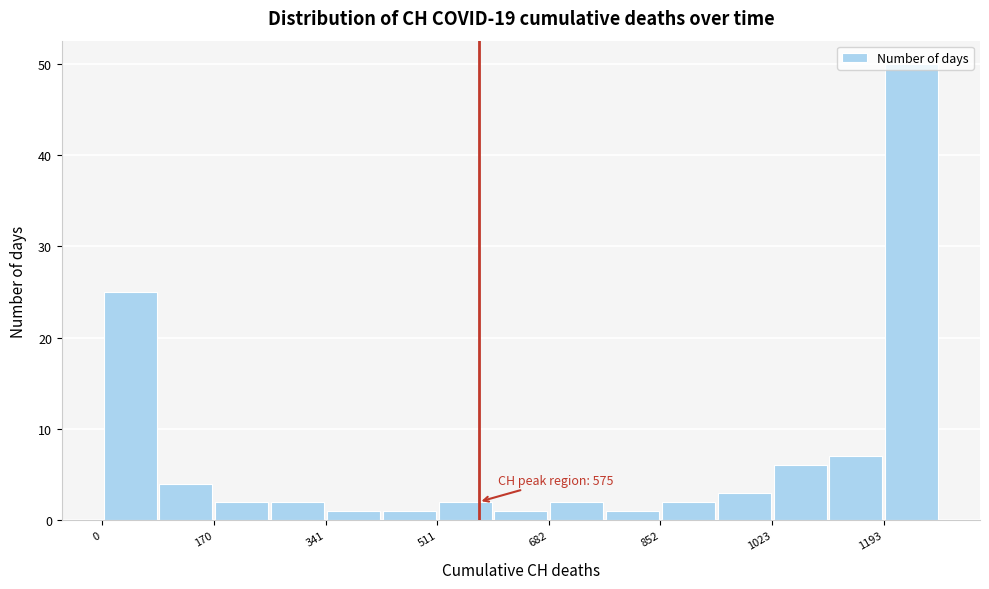

Over which range of the x-axis is the bar tallest?

1200 to 1280